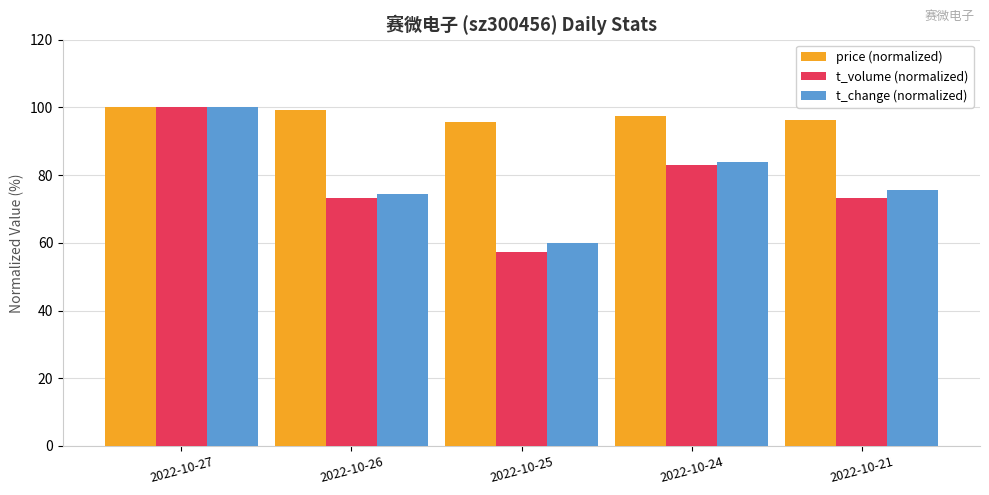

What is the difference between the second highest and minimum values in the price (normalized) series?

3.4